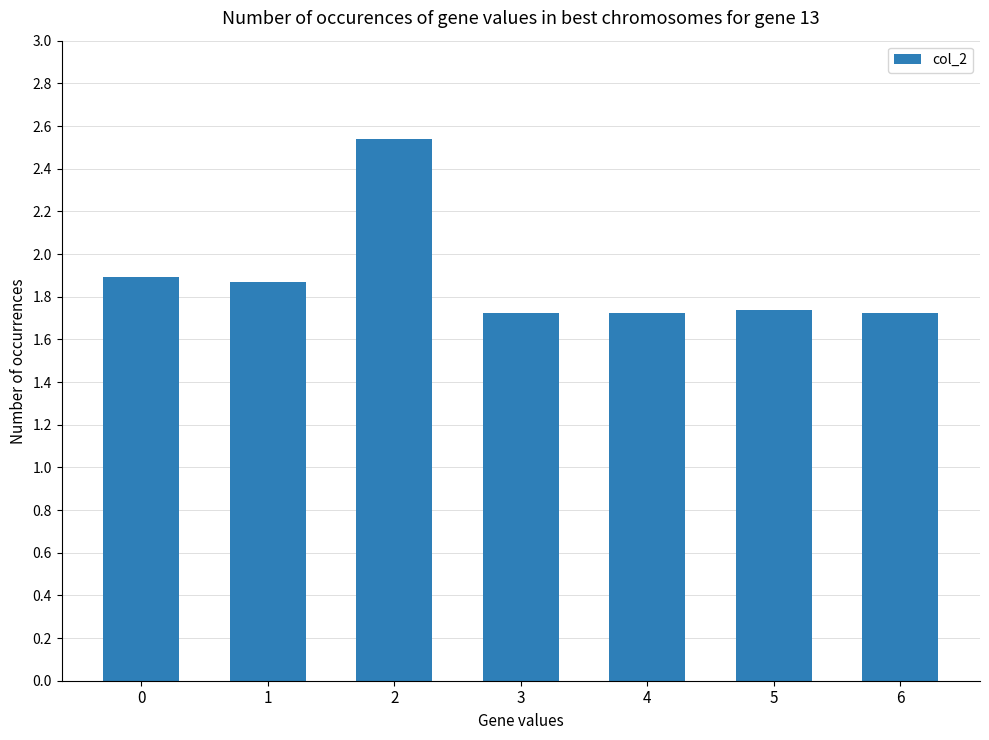

True or false: the data shows 1.9 at 1.

True